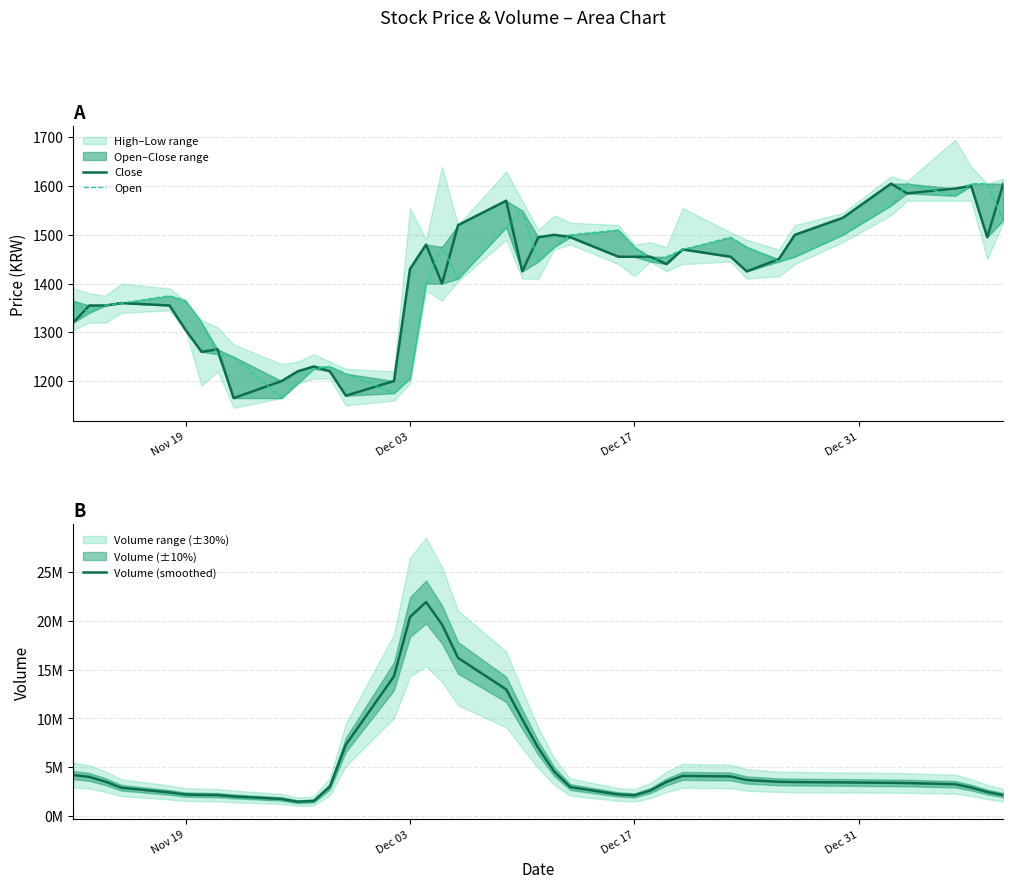

True or false: Volume (smoothed) and Close cross at least once.

False